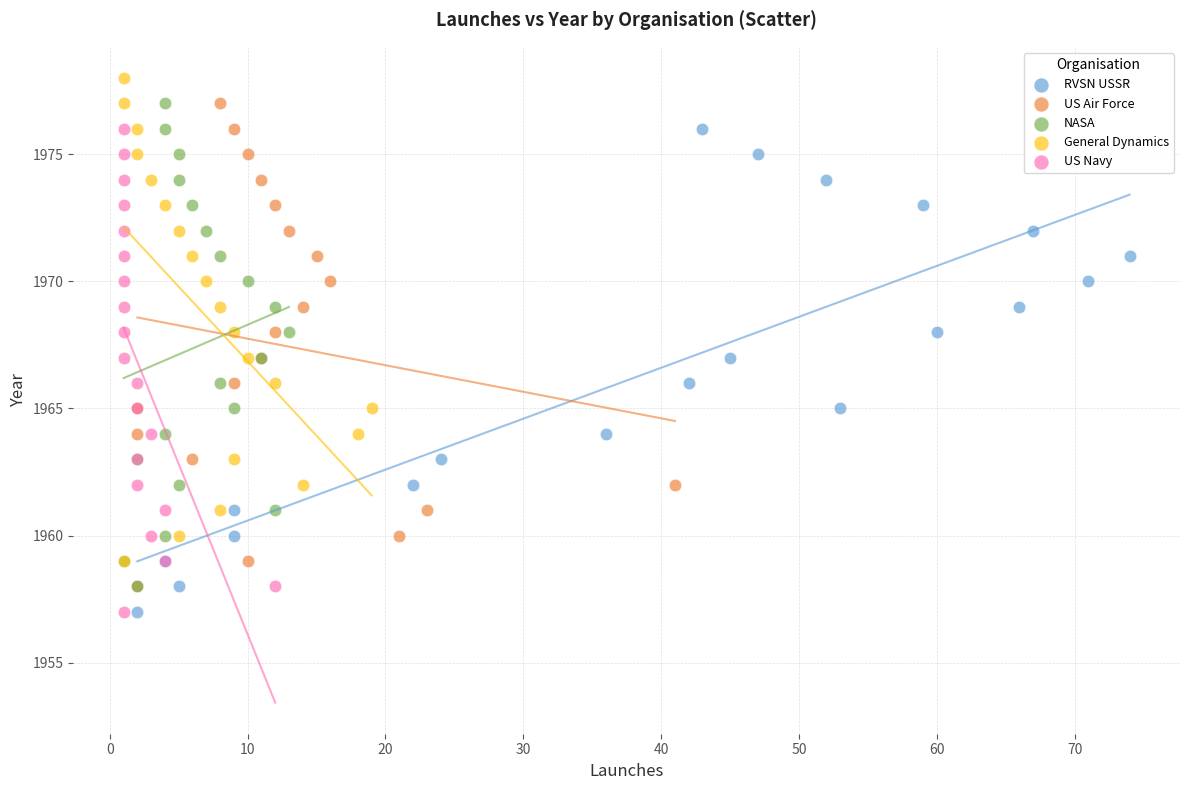

What are all the series names shown in the legend?

RVSN USSR, US Air Force, NASA, General Dynamics, US Navy